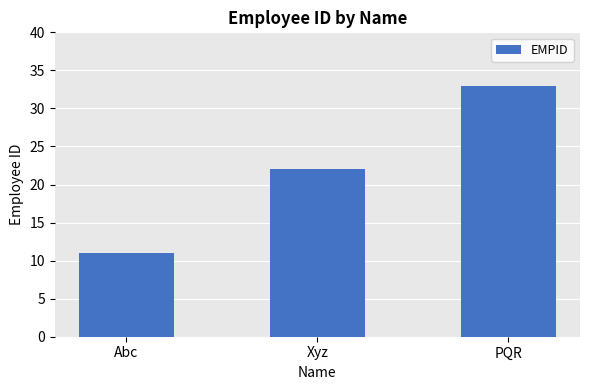

Approximately how many times larger is the value at Xyz compared to Abc?

2.0